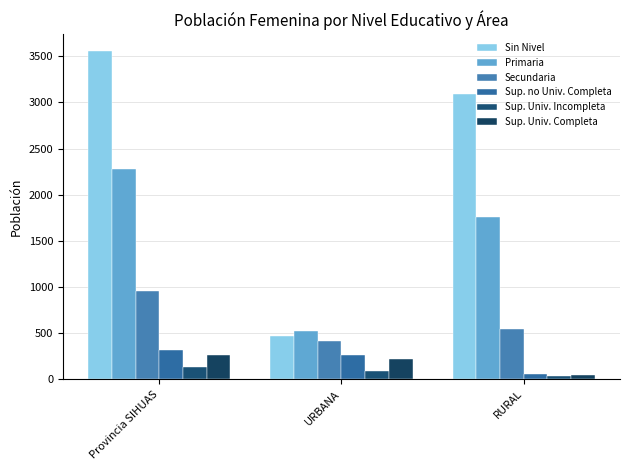

How many groups of bars are there?

3